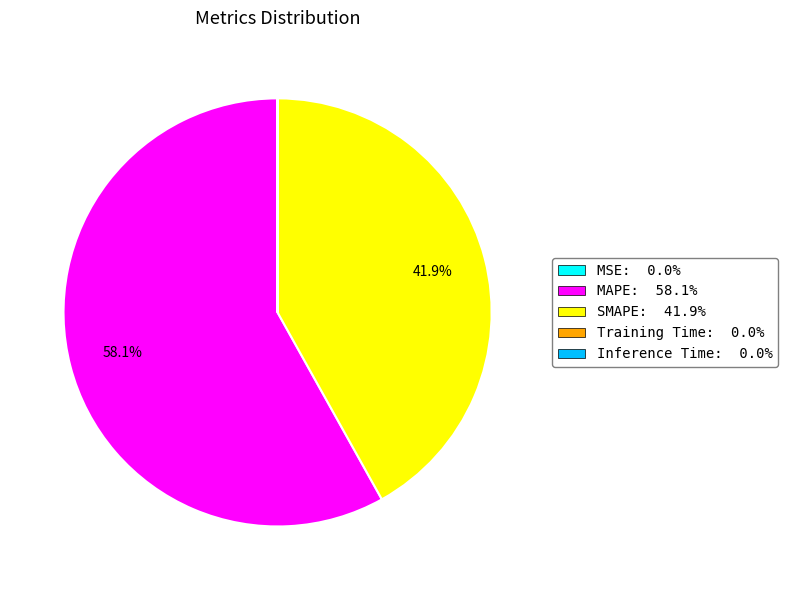

Is MAPE the majority of the pie?

Yes